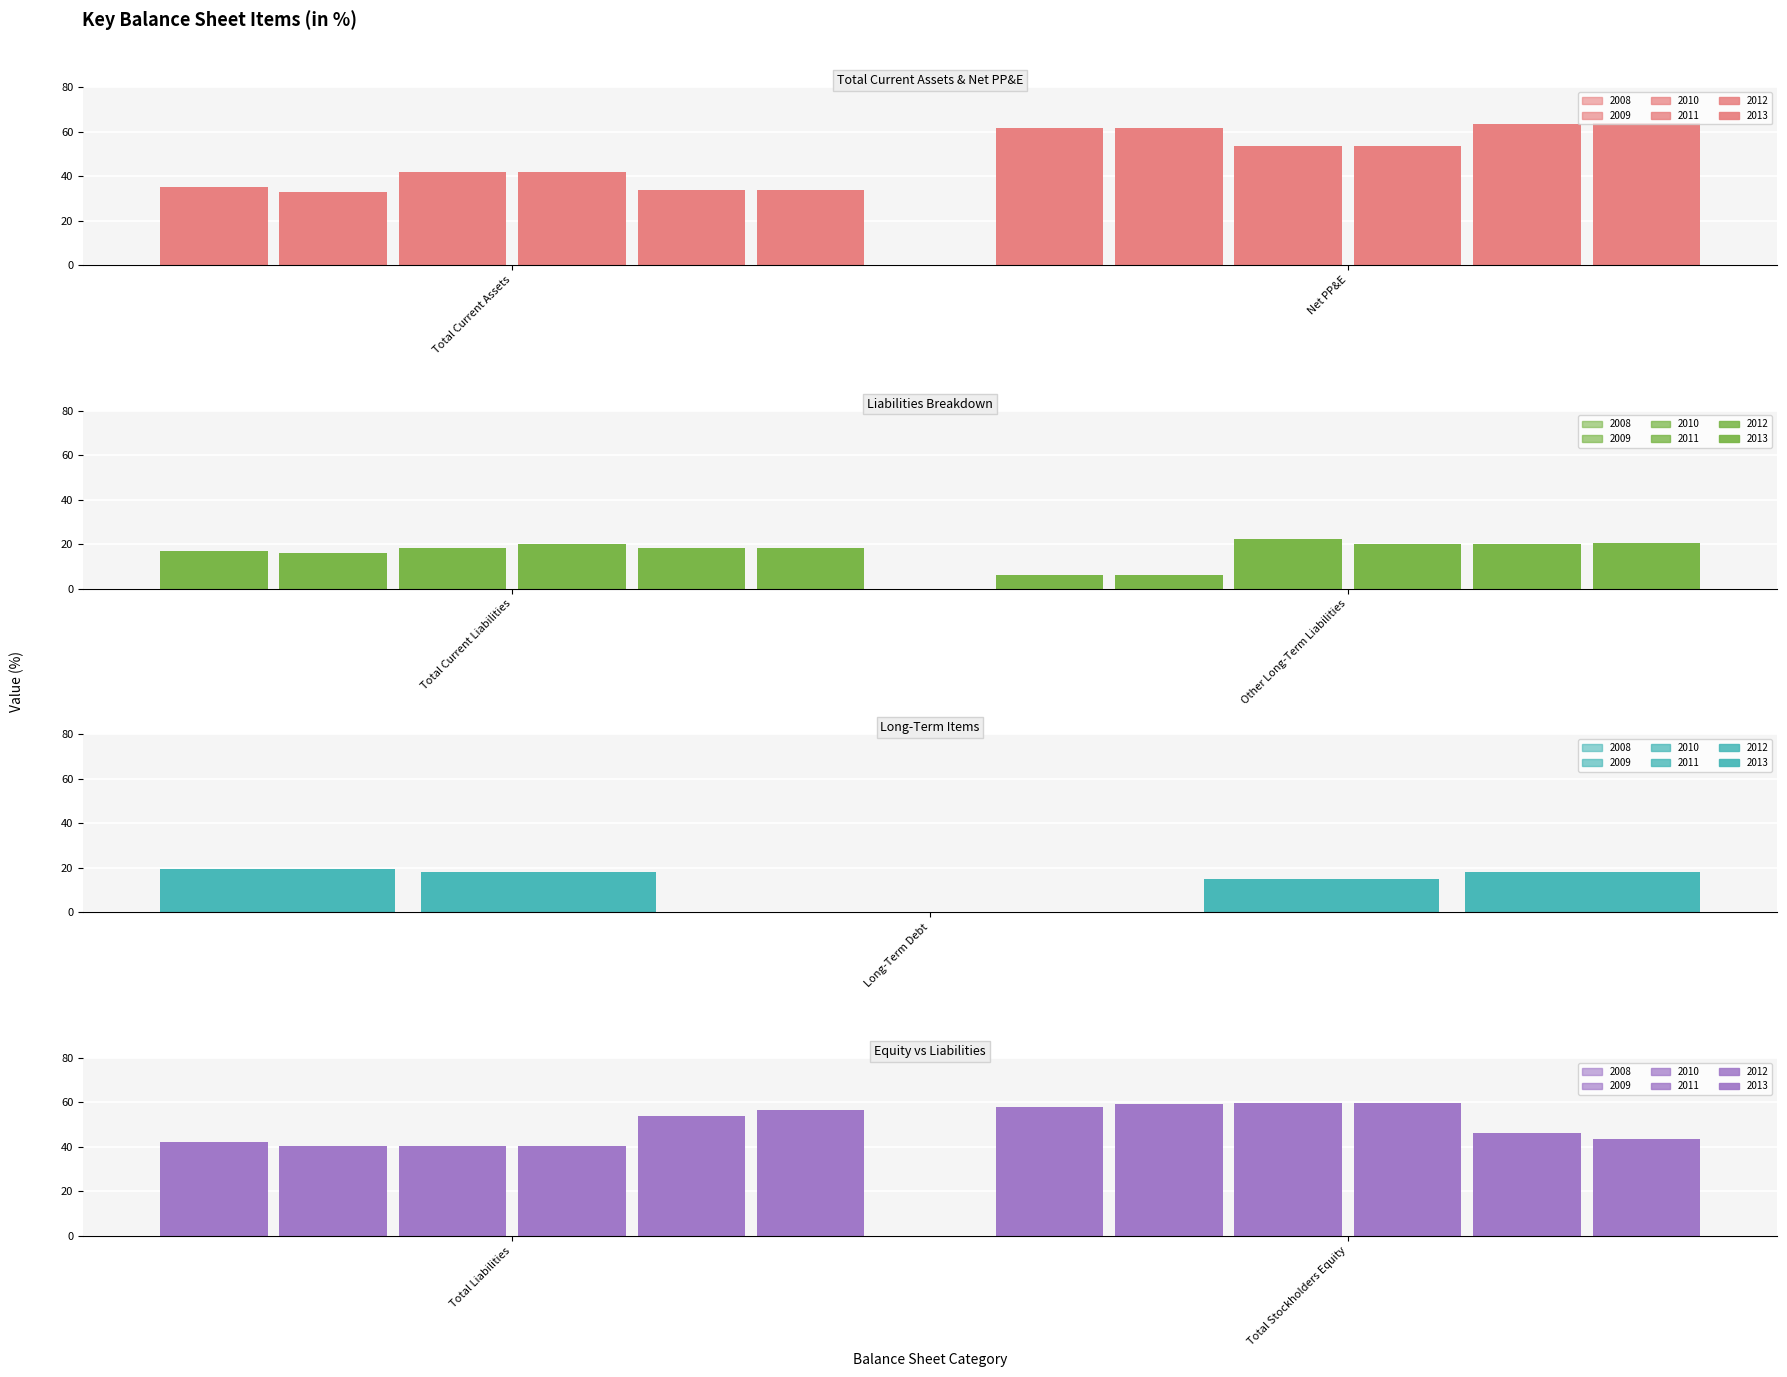

How many distinct data groups are displayed?

6